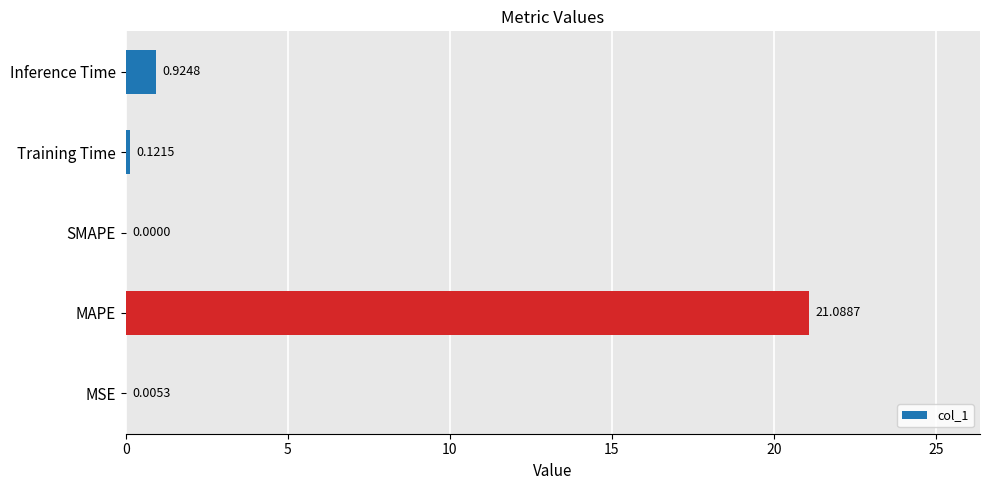

What is the average value?

4.4